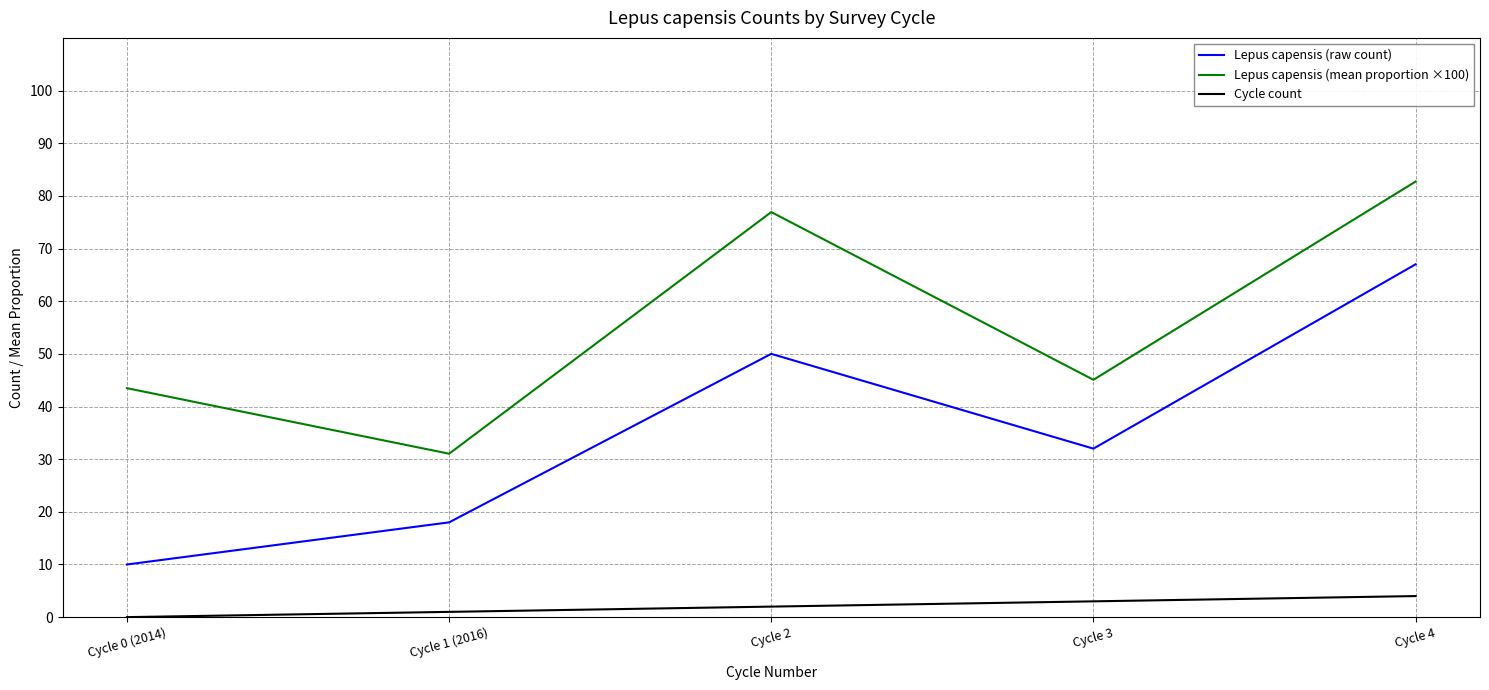

What is the total value across all series at Cycle 0 (2014)?

53.5